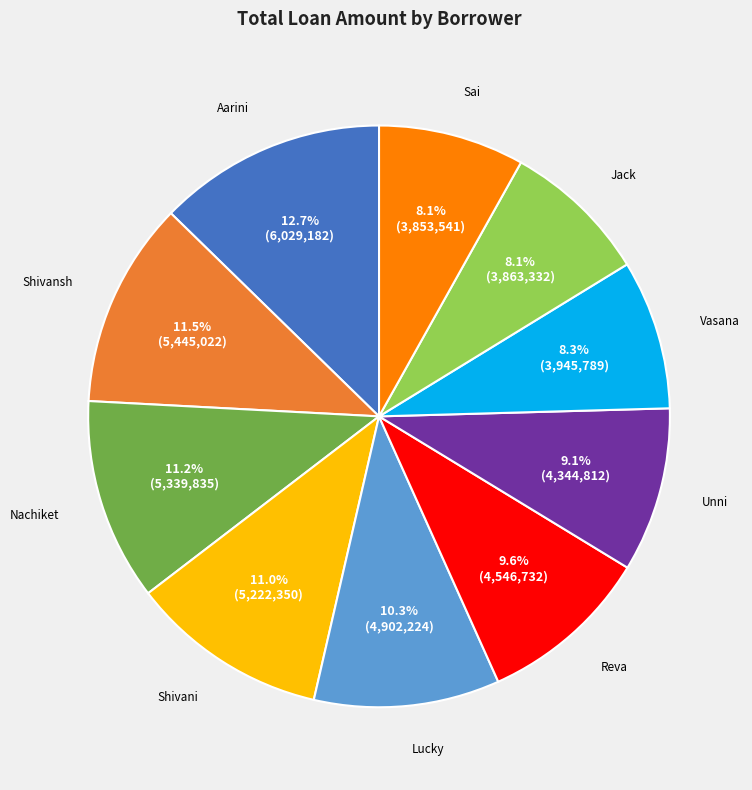

How much of the chart is everything except Vasana?

91.7%